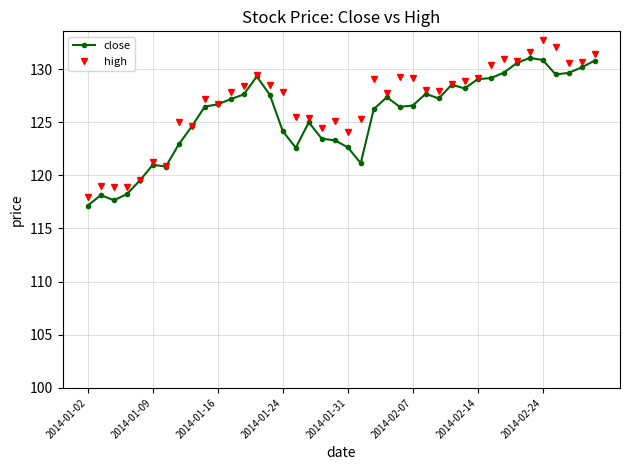

Does the chart have visible grid lines?

Yes